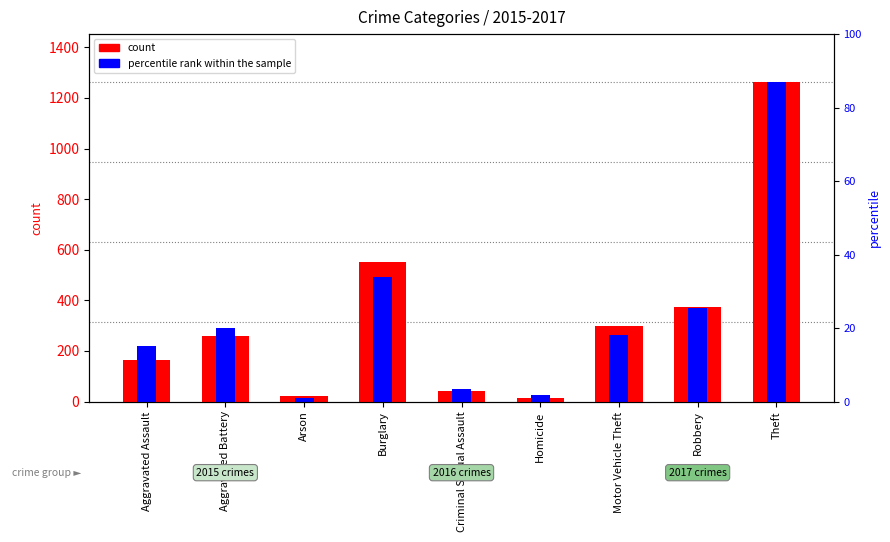

How many bars are there in each group?

2